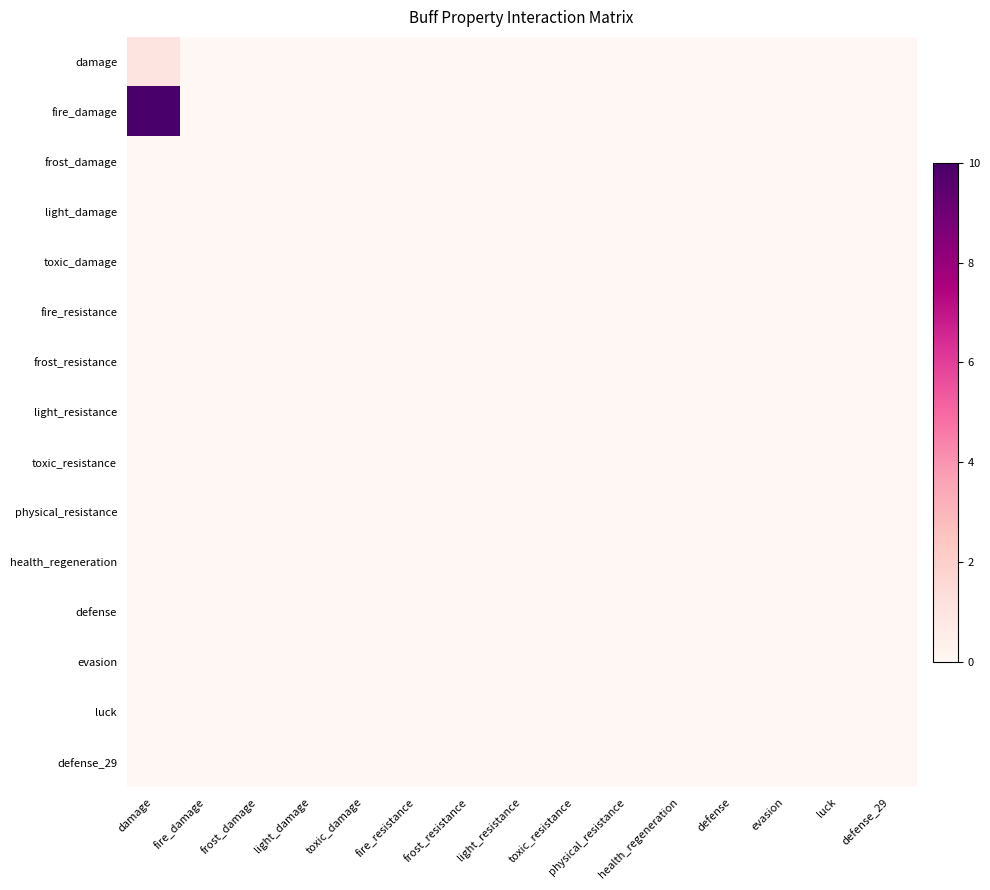

Reading left to right, transcribe all the data shown in this chart.

damage: damage=1	fire_damage=0	frost_damage=0	light_damage=0	toxic_damage=0	fire_resistance=0	frost_resistance=0	light_resistance=0	toxic_resistance=0	physical_resistance=0	health_regeneration=0	defense=0	evasion=0	luck=0	defense_29=0
fire_damage: damage=10	fire_damage=0	frost_damage=0	light_damage=0	toxic_damage=0	fire_resistance=0	frost_resistance=0	light_resistance=0	toxic_resistance=0	physical_resistance=0	health_regeneration=0	defense=0	evasion=0	luck=0	defense_29=0
frost_damage: damage=0	fire_damage=0	frost_damage=0	light_damage=0	toxic_damage=0	fire_resistance=0	frost_resistance=0	light_resistance=0	toxic_resistance=0	physical_resistance=0	health_regeneration=0	defense=0	evasion=0	luck=0	defense_29=0
light_damage: damage=0	fire_damage=0	frost_damage=0	light_damage=0	toxic_damage=0	fire_resistance=0	frost_resistance=0	light_resistance=0	toxic_resistance=0	physical_resistance=0	health_regeneration=0	defense=0	evasion=0	luck=0	defense_29=0
toxic_damage: damage=0	fire_damage=0	frost_damage=0	light_damage=0	toxic_damage=0	fire_resistance=0	frost_resistance=0	light_resistance=0	toxic_resistance=0	physical_resistance=0	health_regeneration=0	defense=0	evasion=0	luck=0	defense_29=0
fire_resistance: damage=0	fire_damage=0	frost_damage=0	light_damage=0	toxic_damage=0	fire_resistance=0	frost_resistance=0	light_resistance=0	toxic_resistance=0	physical_resistance=0	health_regeneration=0	defense=0	evasion=0	luck=0	defense_29=0
frost_resistance: damage=0	fire_damage=0	frost_damage=0	light_damage=0	toxic_damage=0	fire_resistance=0	frost_resistance=0	light_resistance=0	toxic_resistance=0	physical_resistance=0	health_regeneration=0	defense=0	evasion=0	luck=0	defense_29=0
light_resistance: damage=0	fire_damage=0	frost_damage=0	light_damage=0	toxic_damage=0	fire_resistance=0	frost_resistance=0	light_resistance=0	toxic_resistance=0	physical_resistance=0	health_regeneration=0	defense=0	evasion=0	luck=0	defense_29=0
toxic_resistance: damage=0	fire_damage=0	frost_damage=0	light_damage=0	toxic_damage=0	fire_resistance=0	frost_resistance=0	light_resistance=0	toxic_resistance=0	physical_resistance=0	health_regeneration=0	defense=0	evasion=0	luck=0	defense_29=0
physical_resistance: damage=0	fire_damage=0	frost_damage=0	light_damage=0	toxic_damage=0	fire_resistance=0	frost_resistance=0	light_resistance=0	toxic_resistance=0	physical_resistance=0	health_regeneration=0	defense=0	evasion=0	luck=0	defense_29=0
health_regeneration: damage=0	fire_damage=0	frost_damage=0	light_damage=0	toxic_damage=0	fire_resistance=0	frost_resistance=0	light_resistance=0	toxic_resistance=0	physical_resistance=0	health_regeneration=0	defense=0	evasion=0	luck=0	defense_29=0
defense: damage=0	fire_damage=0	frost_damage=0	light_damage=0	toxic_damage=0	fire_resistance=0	frost_resistance=0	light_resistance=0	toxic_resistance=0	physical_resistance=0	health_regeneration=0	defense=0	evasion=0	luck=0	defense_29=0
evasion: damage=0	fire_damage=0	frost_damage=0	light_damage=0	toxic_damage=0	fire_resistance=0	frost_resistance=0	light_resistance=0	toxic_resistance=0	physical_resistance=0	health_regeneration=0	defense=0	evasion=0	luck=0	defense_29=0
luck: damage=0	fire_damage=0	frost_damage=0	light_damage=0	toxic_damage=0	fire_resistance=0	frost_resistance=0	light_resistance=0	toxic_resistance=0	physical_resistance=0	health_regeneration=0	defense=0	evasion=0	luck=0	defense_29=0
defense_29: damage=0	fire_damage=0	frost_damage=0	light_damage=0	toxic_damage=0	fire_resistance=0	frost_resistance=0	light_resistance=0	toxic_resistance=0	physical_resistance=0	health_regeneration=0	defense=0	evasion=0	luck=0	defense_29=0